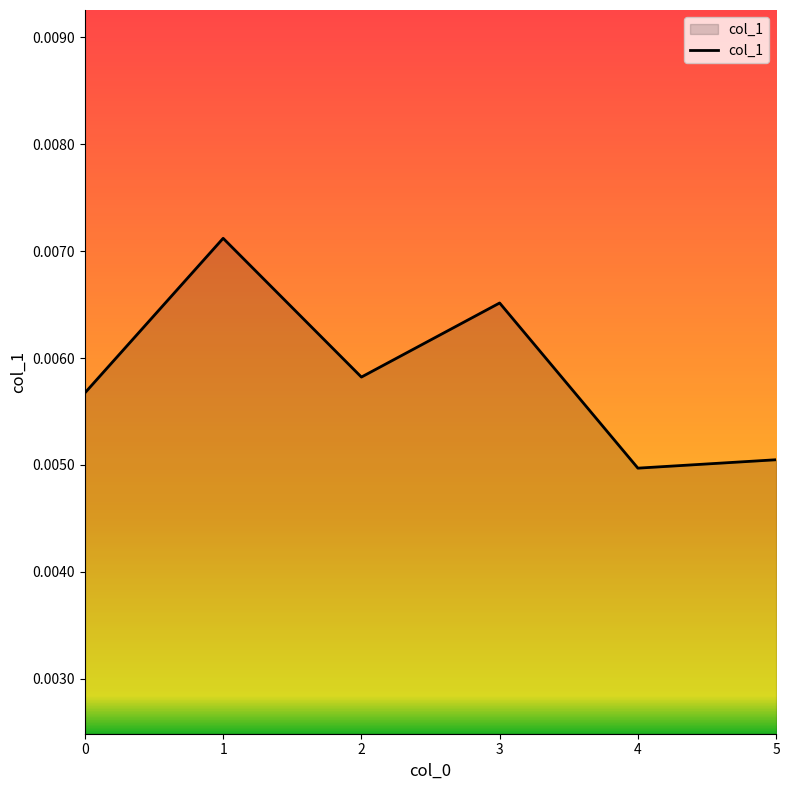

Where is the first local minimum?

2